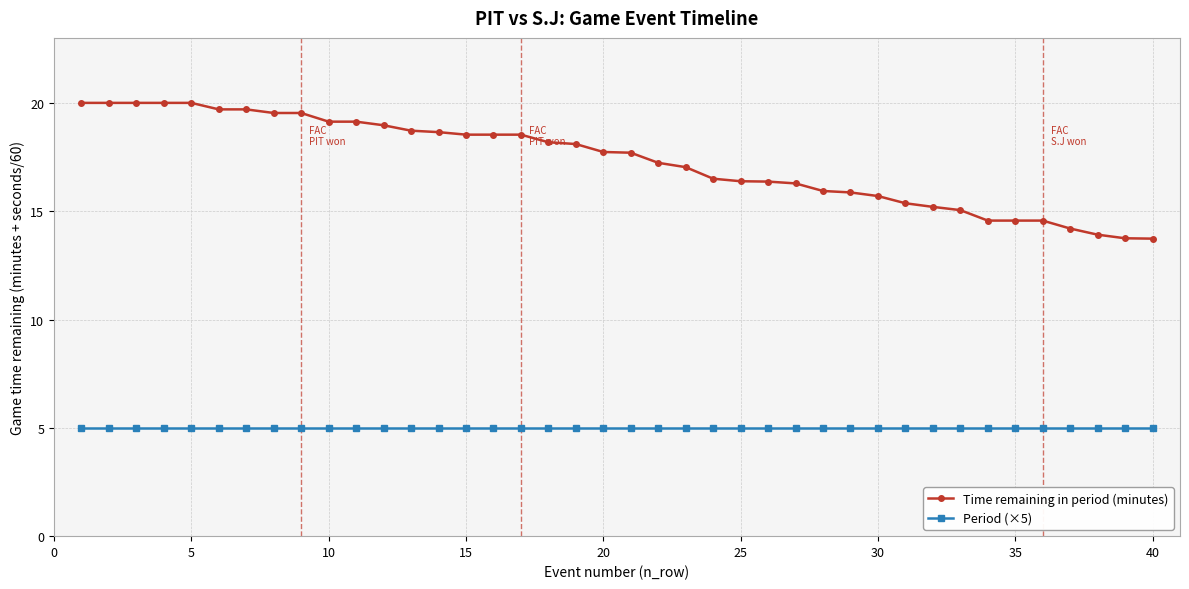

List the series in order of their peak value, highest first.

Time remaining in period (minutes), Period (×5)